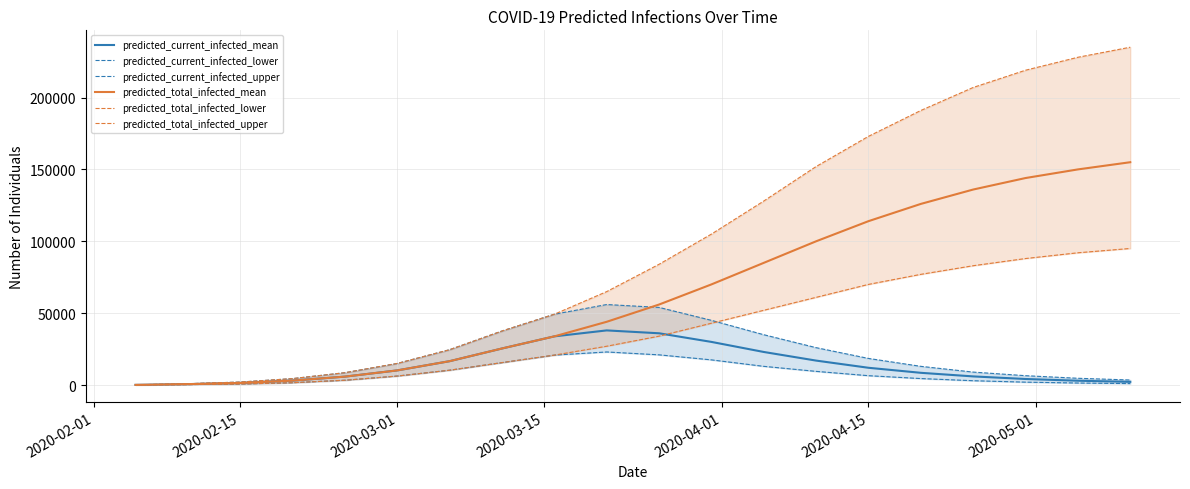

What are all the series names shown in the legend?

predicted_current_infected_mean, predicted_current_infected_lower, predicted_current_infected_upper, predicted_total_infected_mean, predicted_total_infected_lower, predicted_total_infected_upper